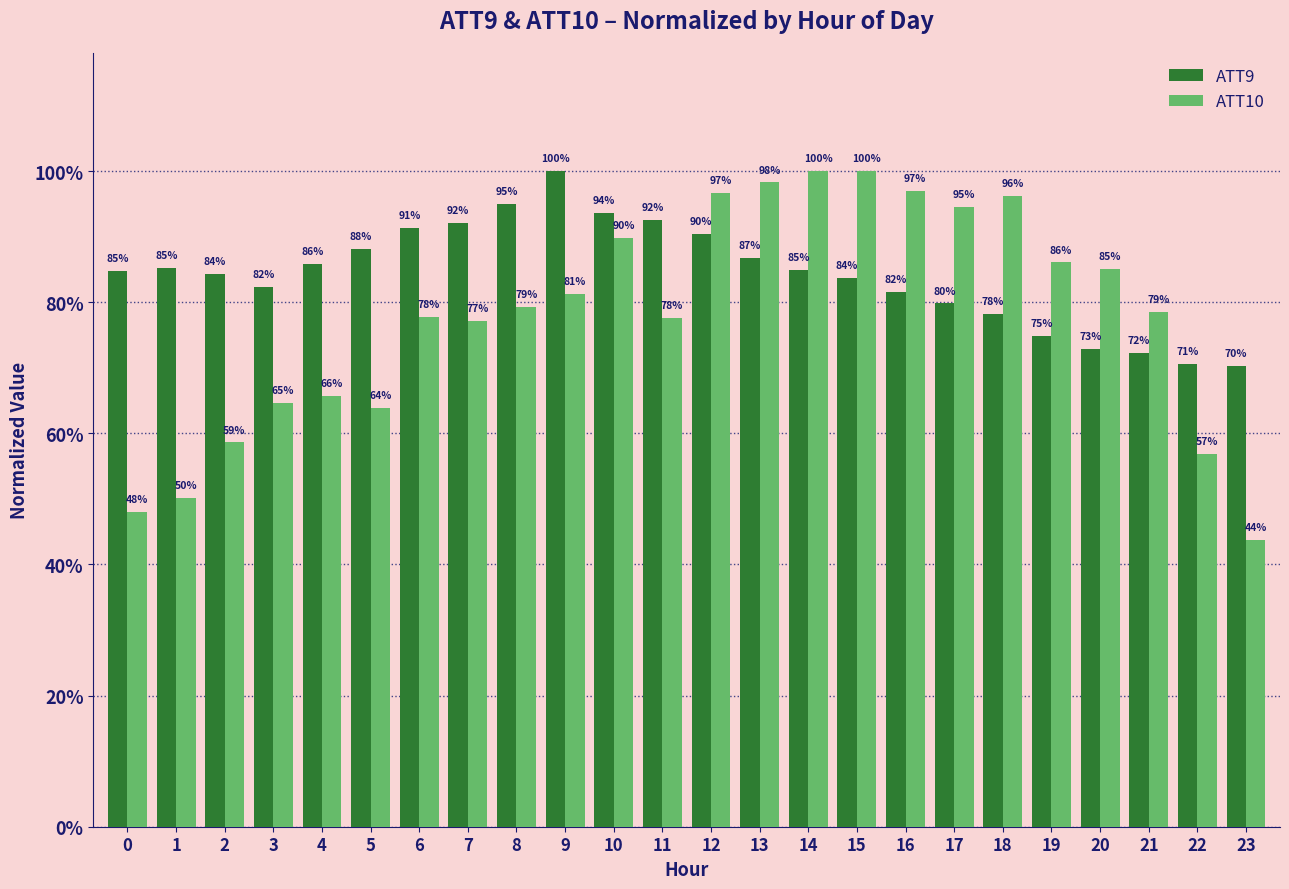

At 11, list the series in order from largest to smallest.

ATT9, ATT10